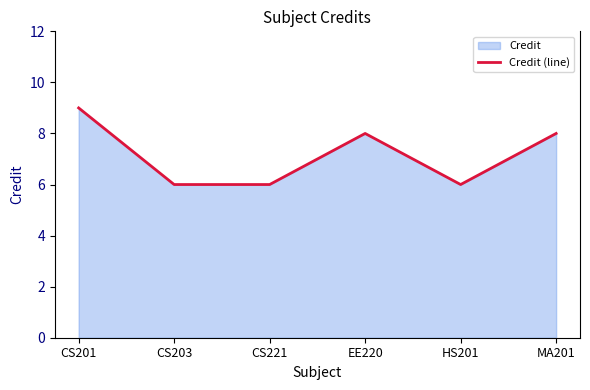

Does the chart display data point markers on the line(s)?

No